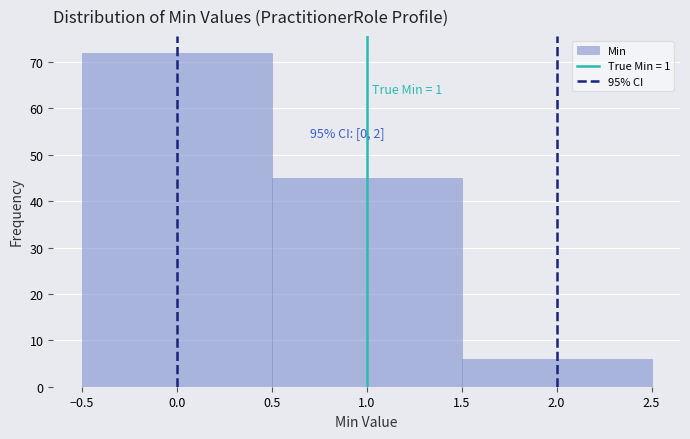

Over which range of the x-axis is the bar tallest?

-0.5 to 0.5